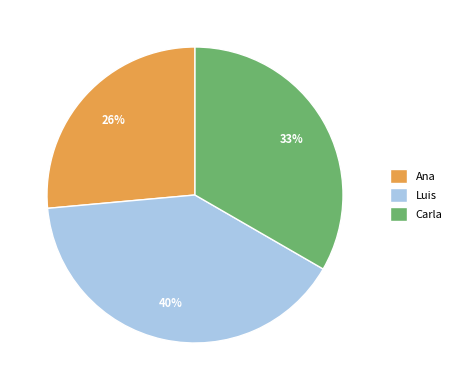

How many slices are in this pie chart?

3